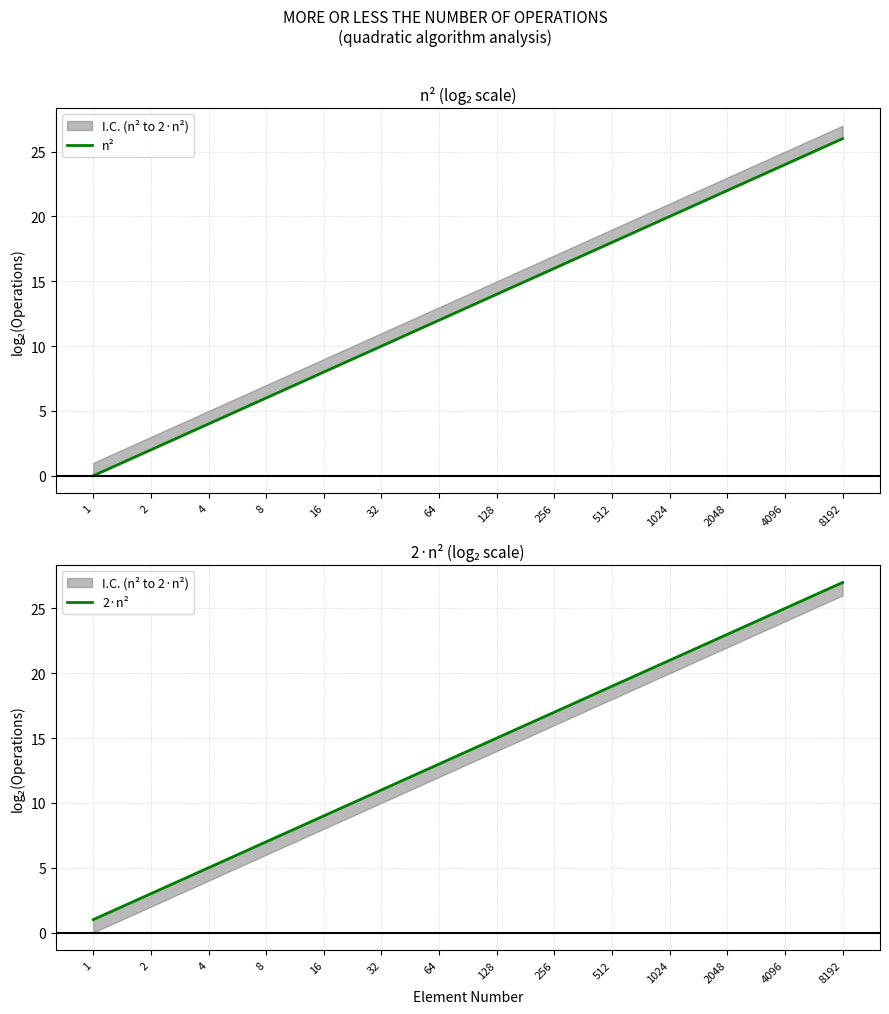

True or false: n² and 2·n² intersect in this chart.

False